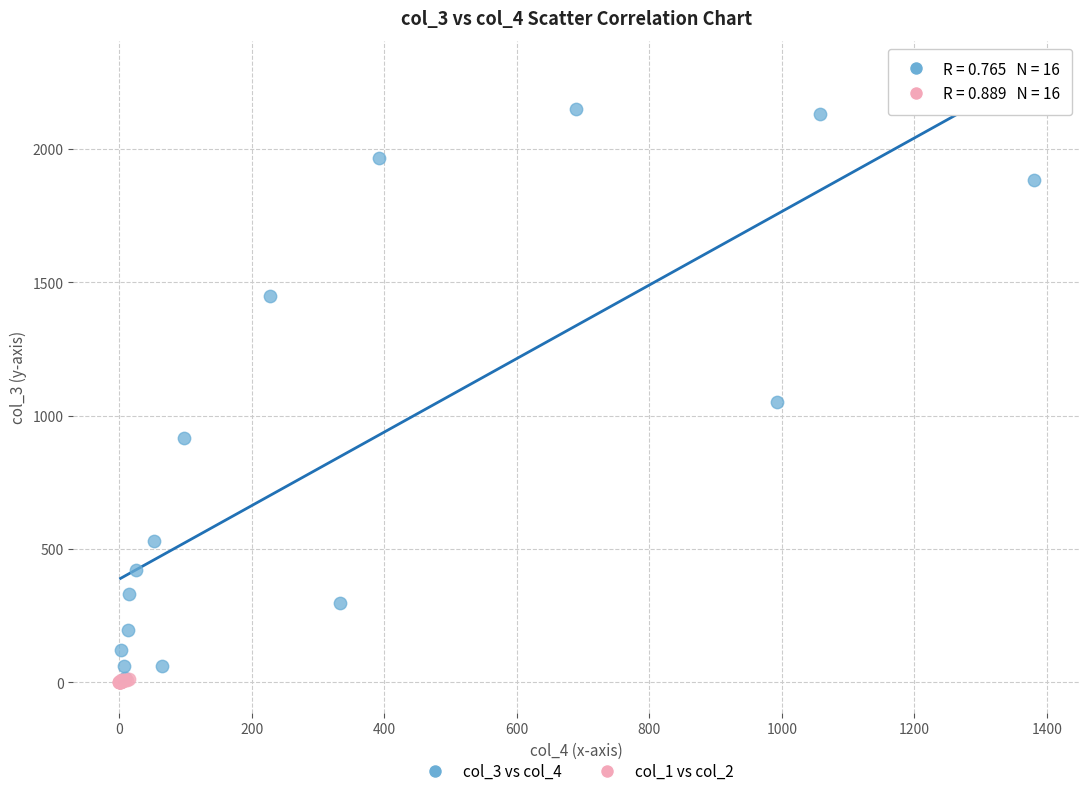

Which series reaches the maximum Y coordinate?

col_3 vs col_4